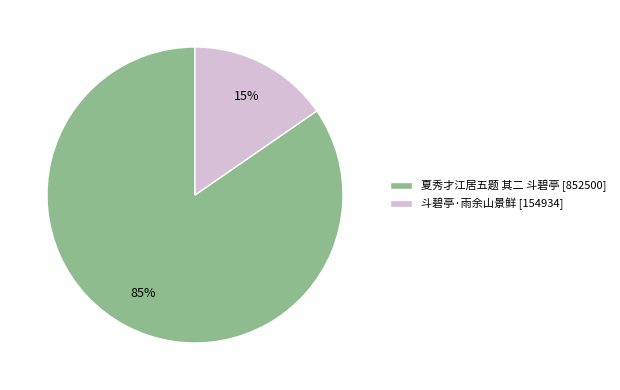

What is the majority slice?

夏秀才江居五题 其二 斗碧亭